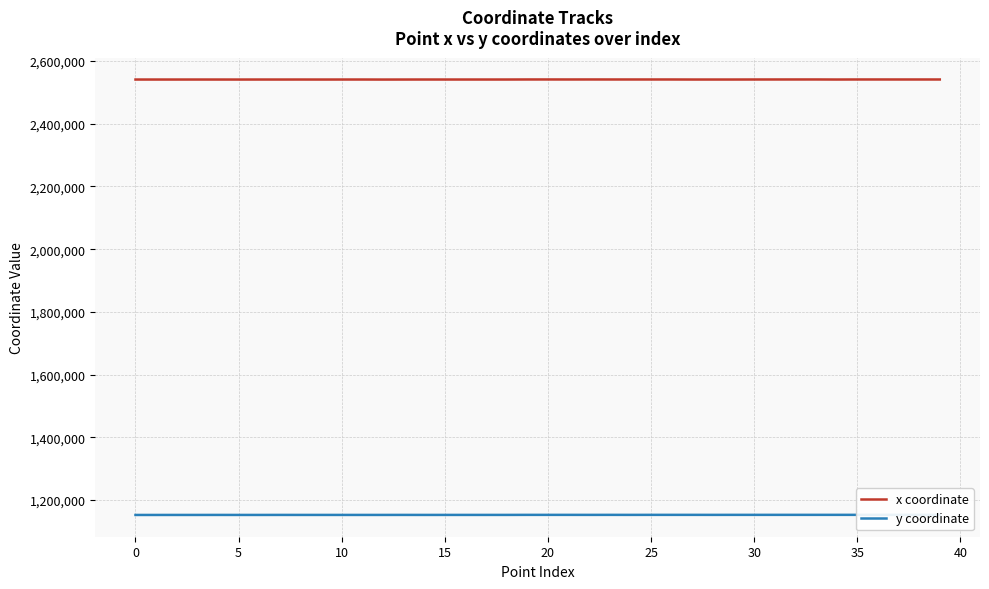

How many lines are shown in the chart?

2